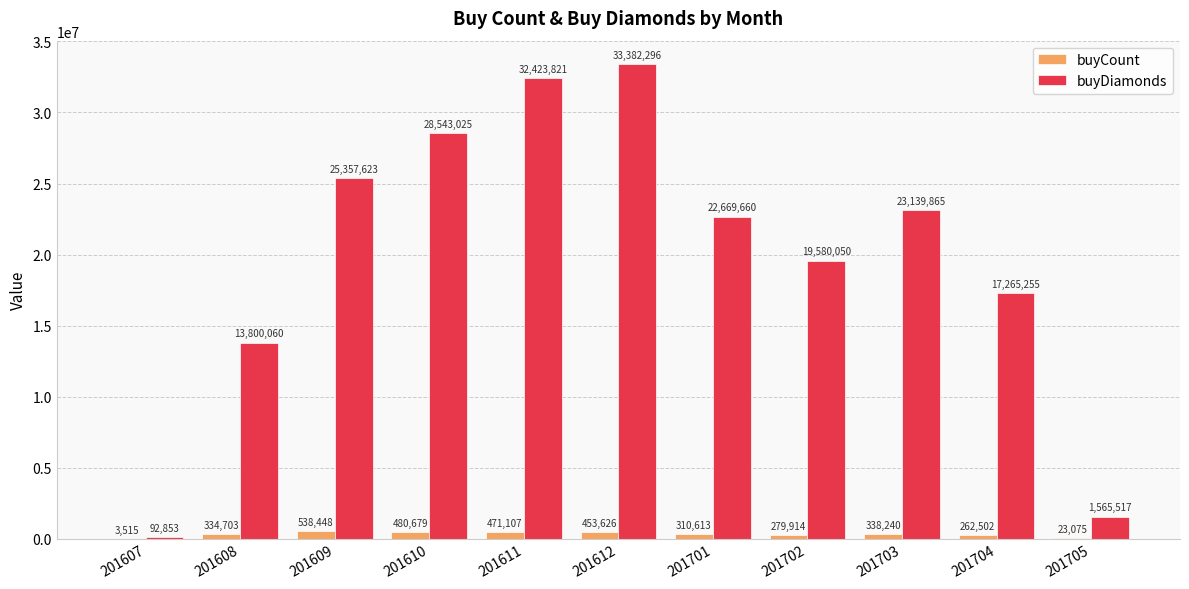

Count the number of categories in the chart.

11